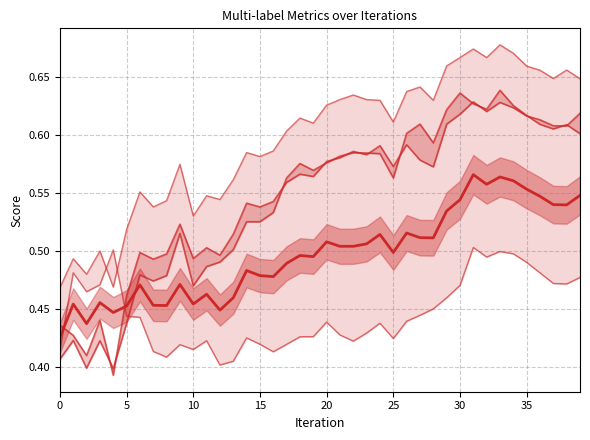

True or false: micro_averaging_line and macro_averaging_line intersect in this chart.

False